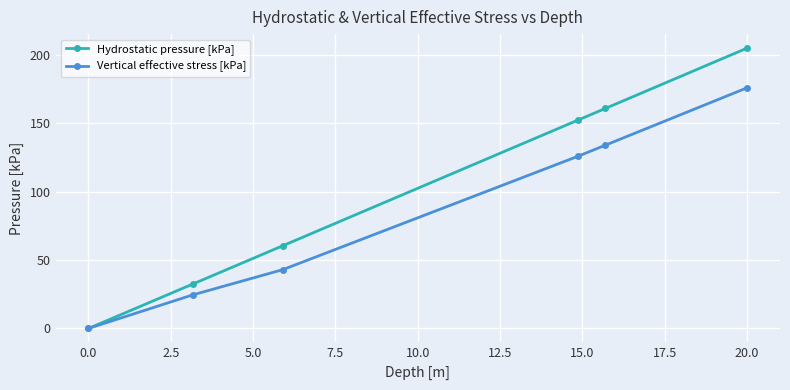

Which series has the largest total across all categories?

Hydrostatic pressure [kPa]